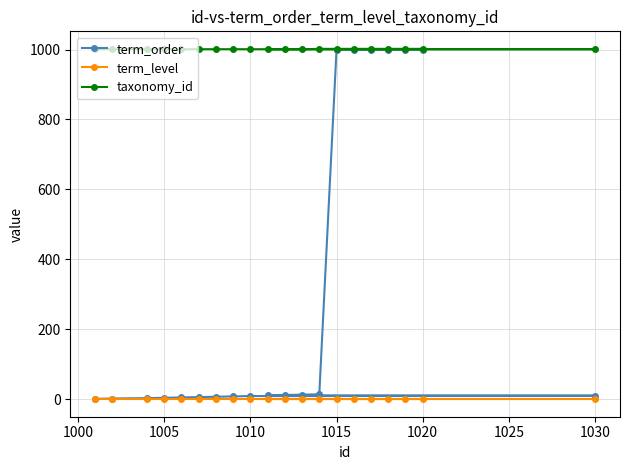

Which series has the widest spread of values?

term_order